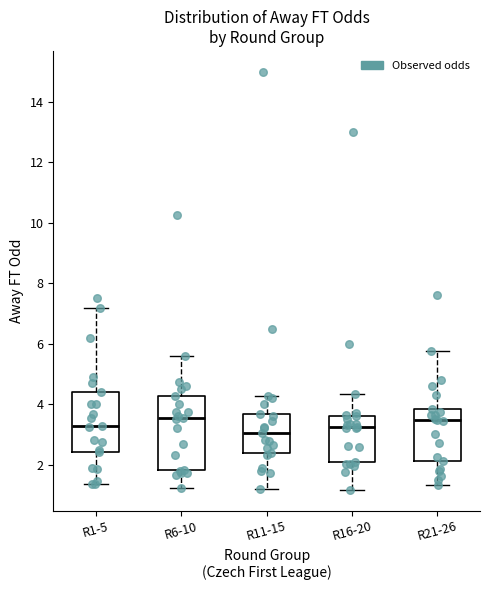

Where does the lower whisker of the box for R11-15 end on the y-axis? The values are not printed on the chart, so give them approximately, as read against the axis.

1.2